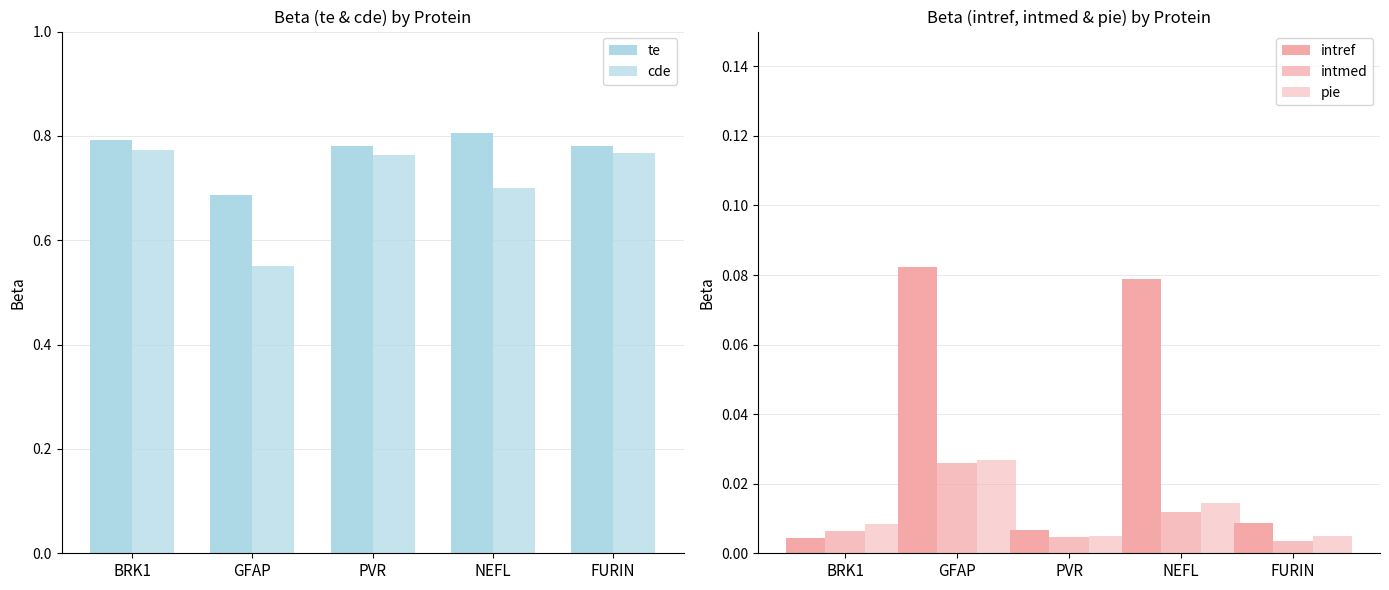

At which label is pie closest to 0?

PVR